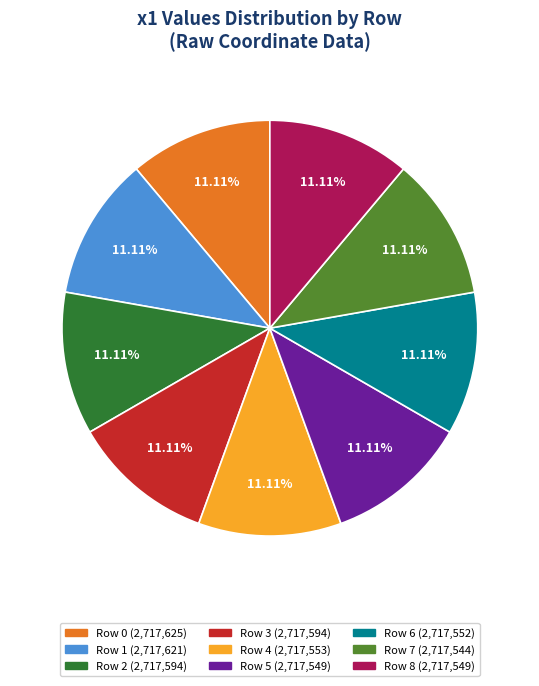

Does any single category account for the majority?

No